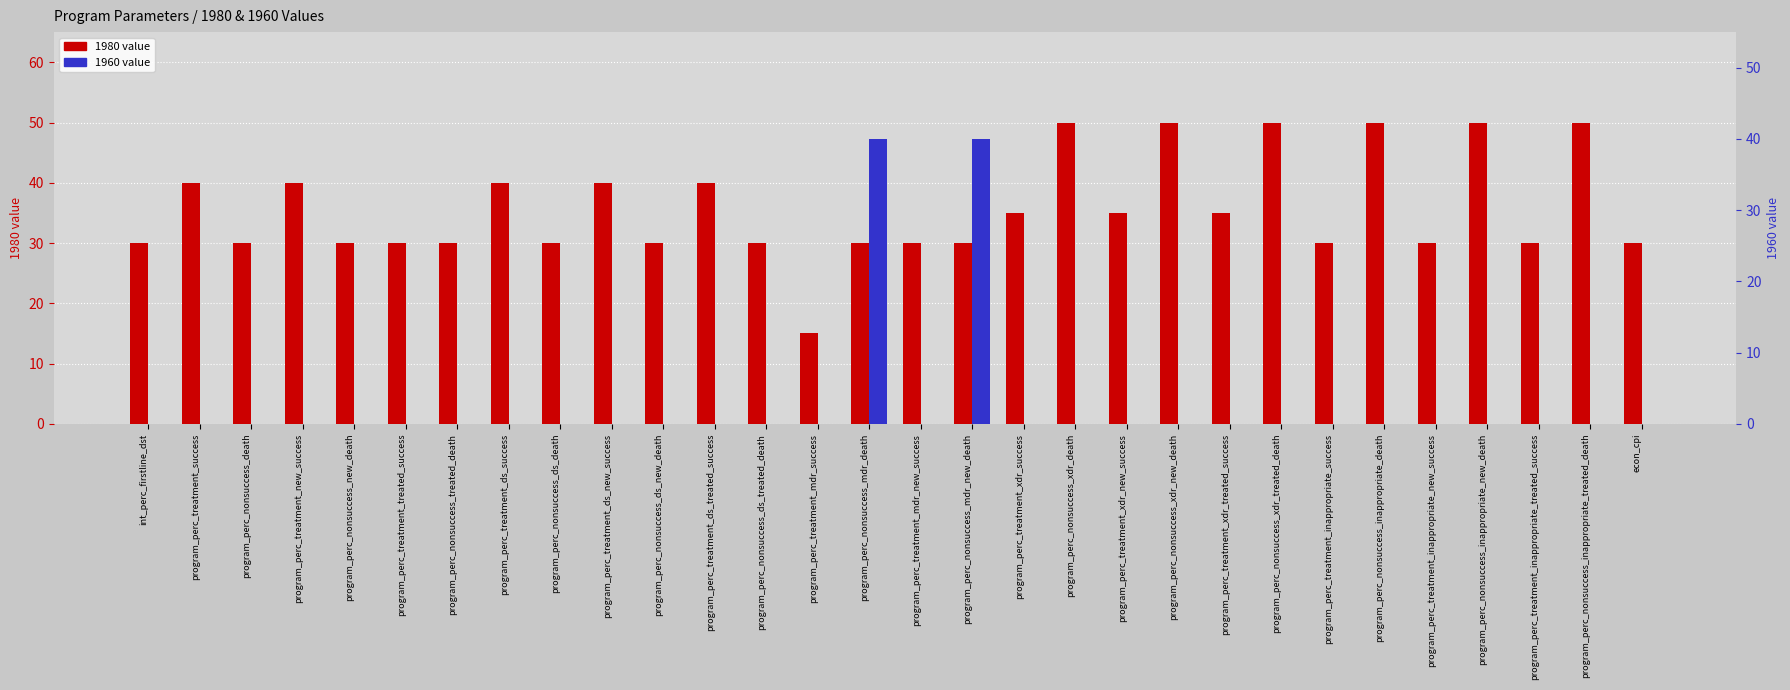

What is the value of the 1980 value bar at the 27th from the left?

50